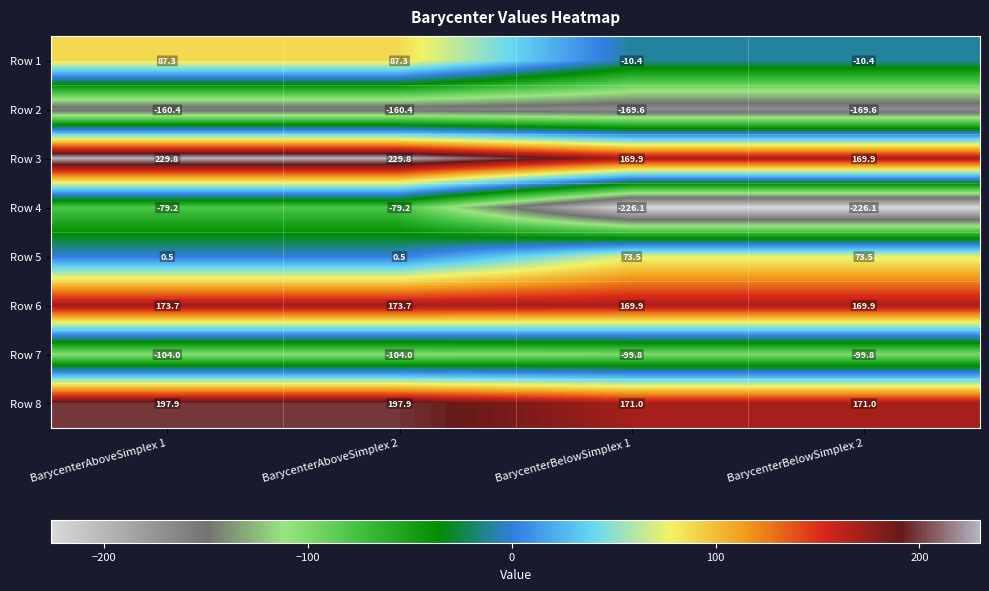

Is it true that Row 5 equals 73.5 at BarycenterBelowSimplex 1?

True